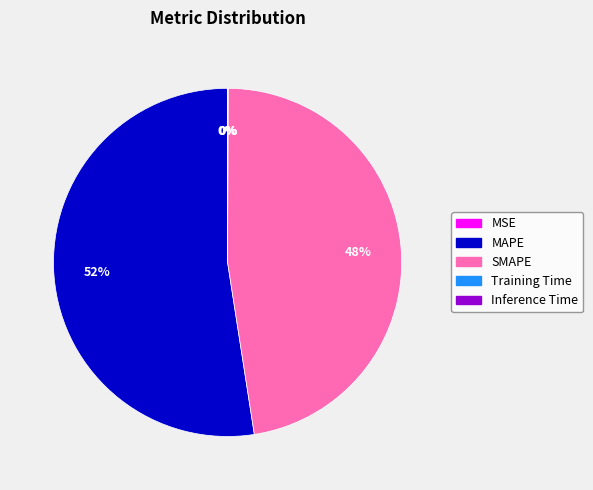

What is the largest slice in the pie chart?

MAPE